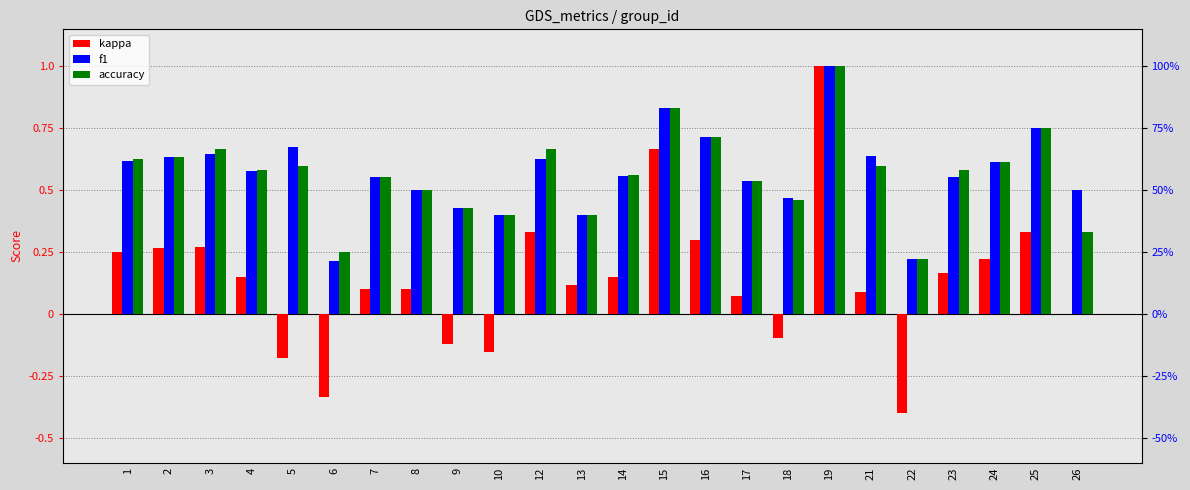

What is the average value of the kappa series?

0.1